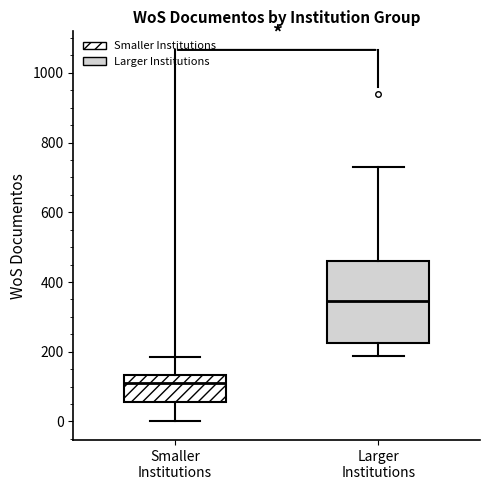

Comparing the boxes themselves (not the whiskers), which one is the tallest?

Larger Institutions